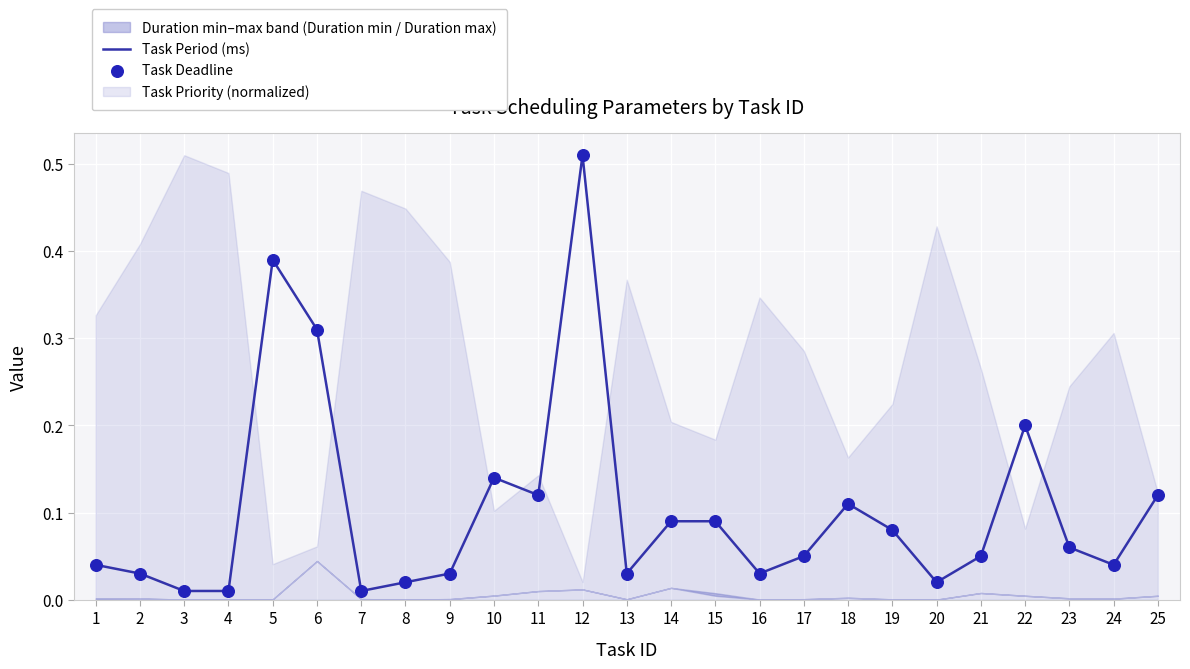

Which series contains the lowest Y value?

Task Period (ms)